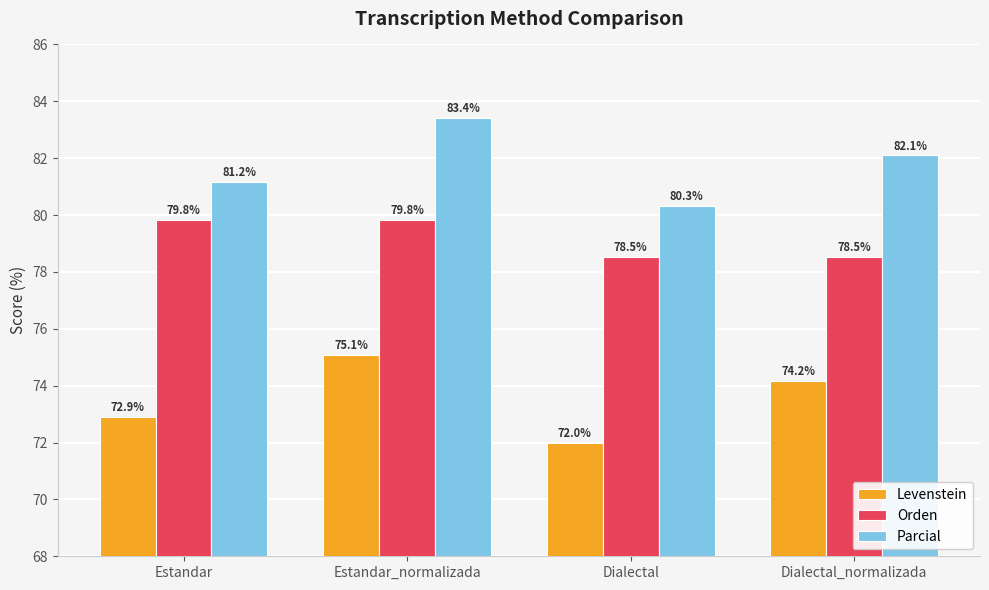

What is the difference between the highest and lowest values at Estandar_normalizada?

8.3